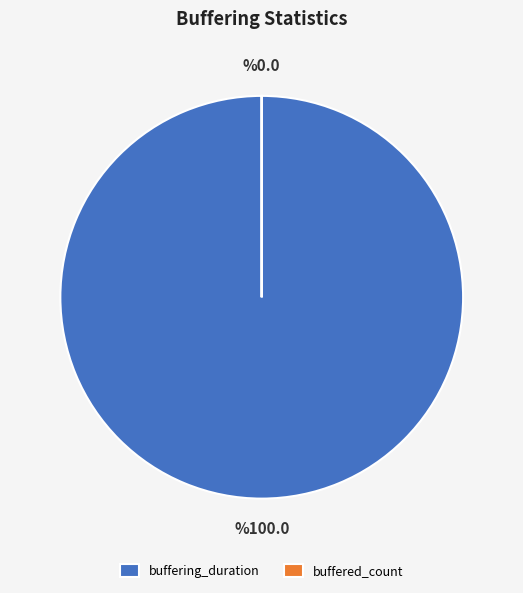

Is there any slice that represents more than half of the pie?

Yes